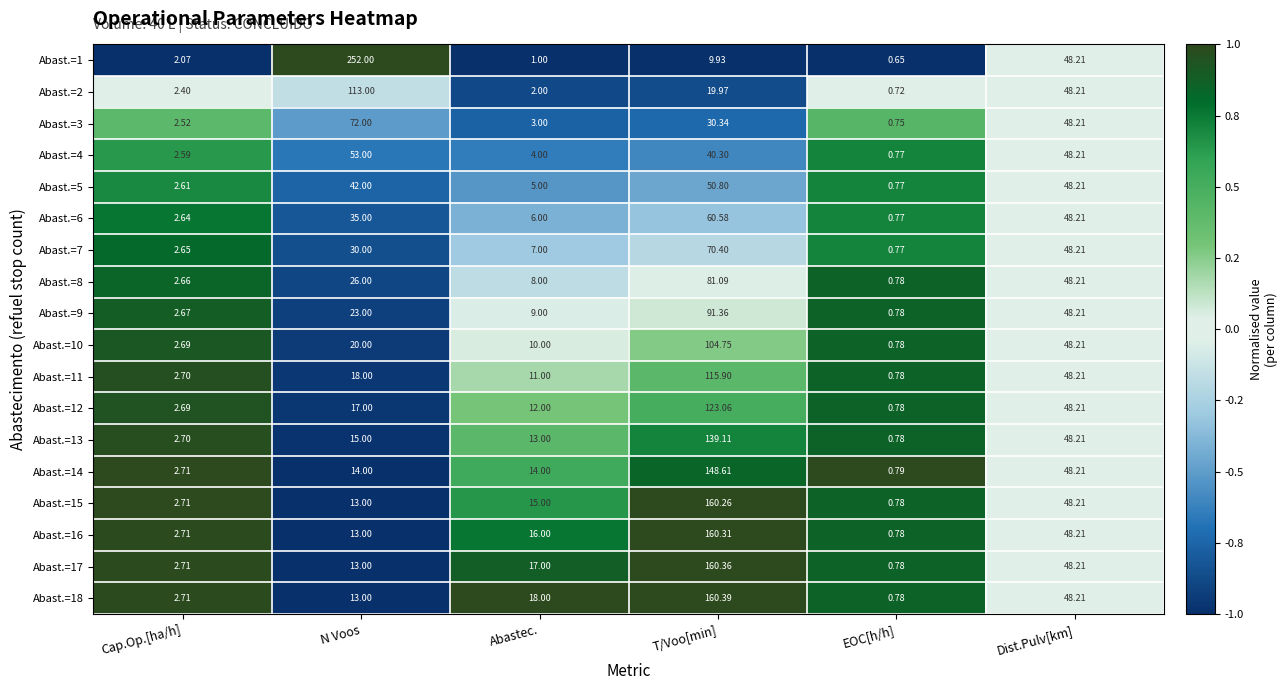

At which category is the sum across all series the highest?

T/Voo[min]